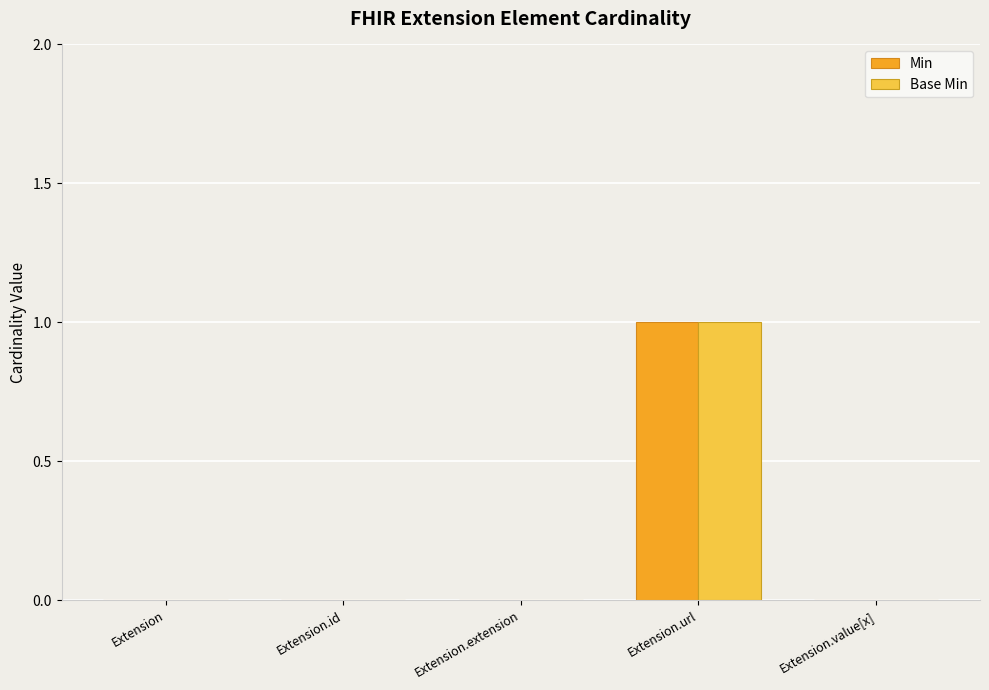

Which category has the highest value across all series?

Extension.url